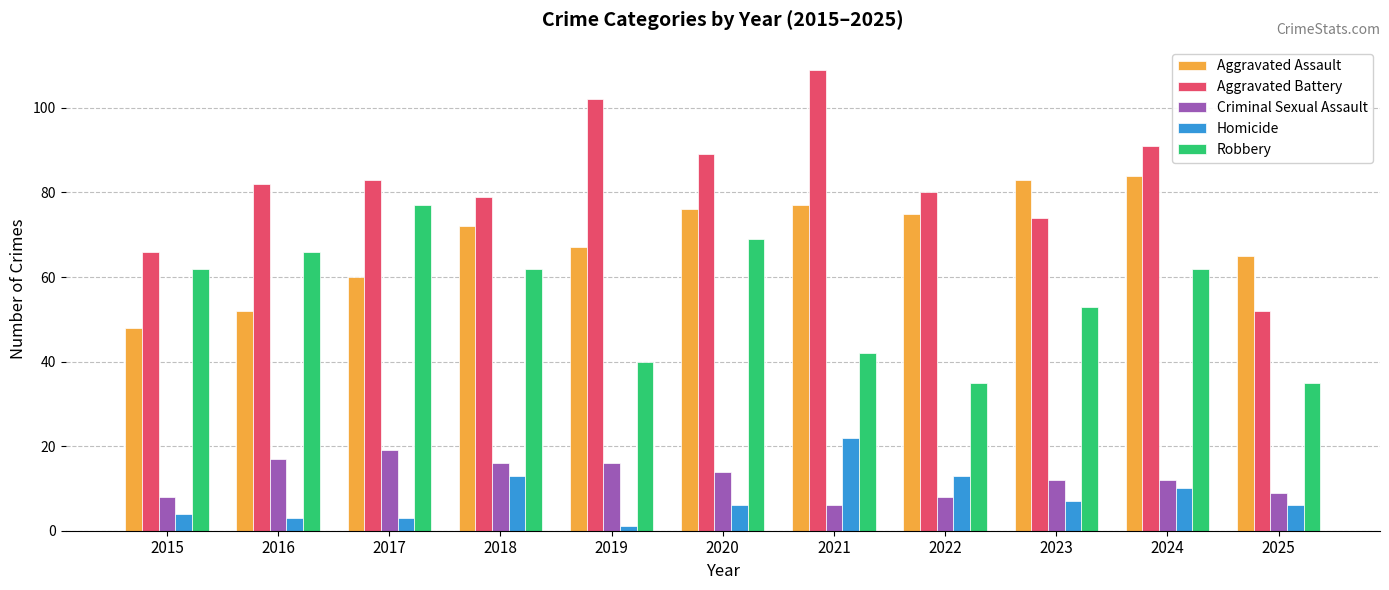

True or false: Robbery has a value of 77 at 2017.

True